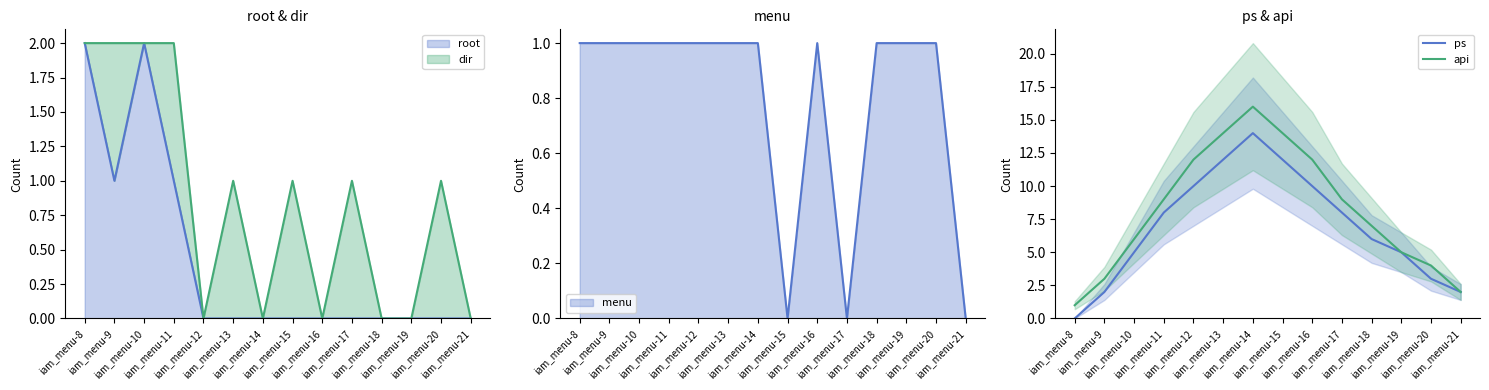

At which label does ps first exceed 8?

iam_menu-12